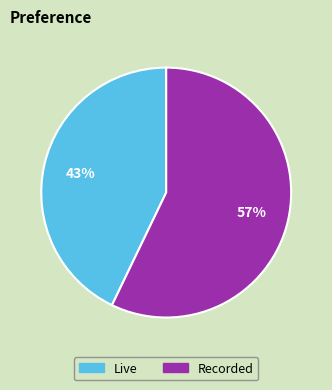

Which slice represents more than half of the pie?

Recorded